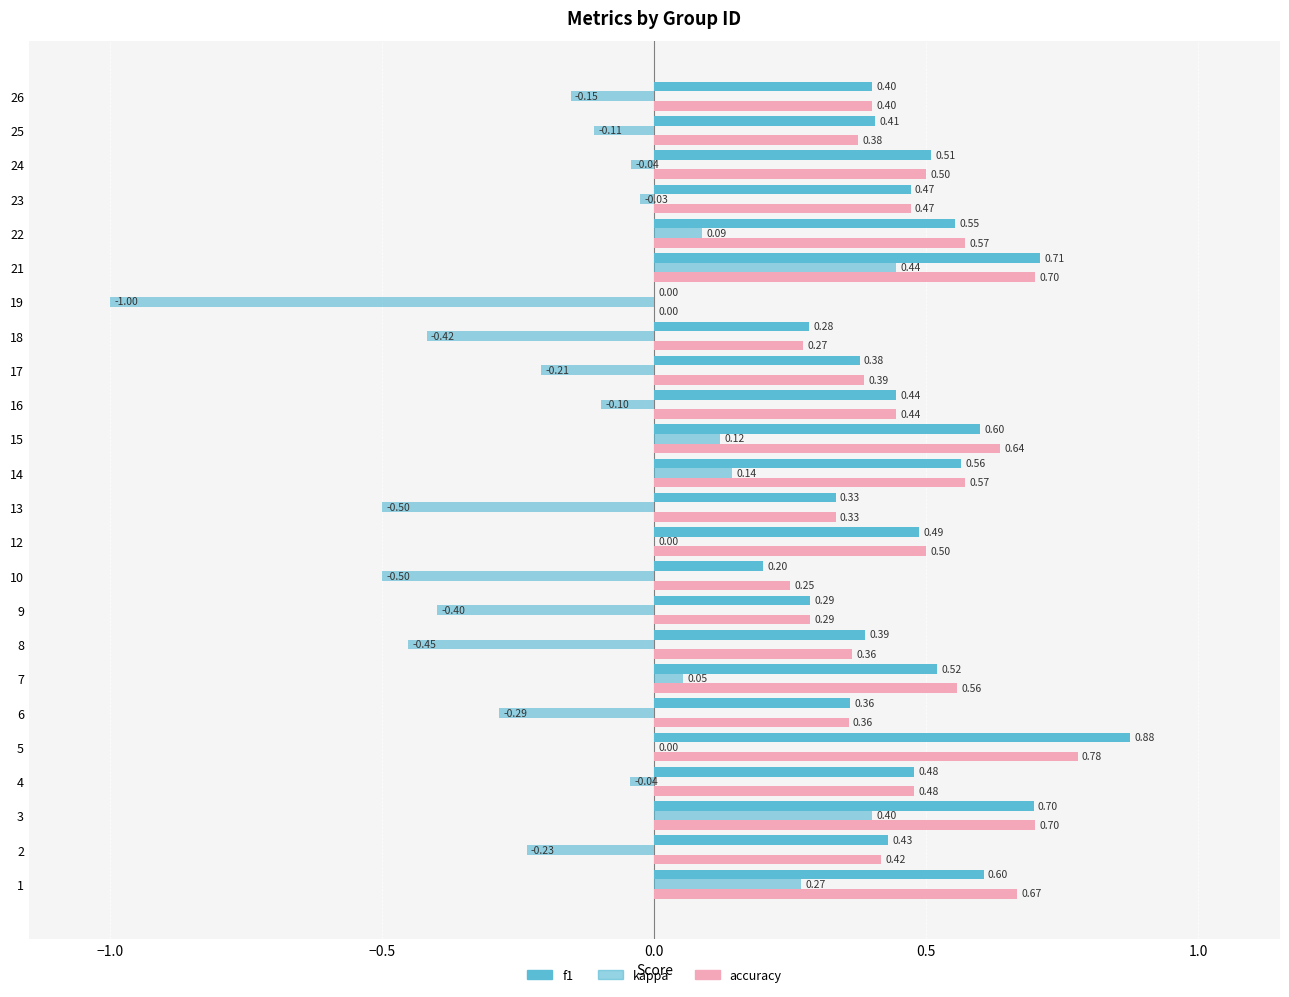

How many series are shown in this chart?

3